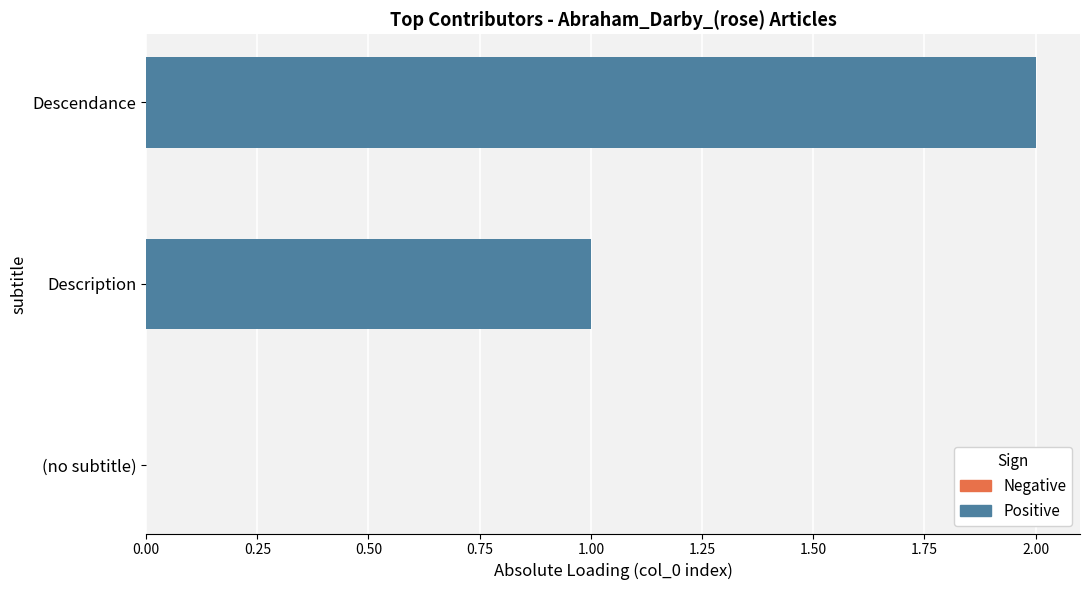

True or false: the data shows -1 at (no subtitle).

False